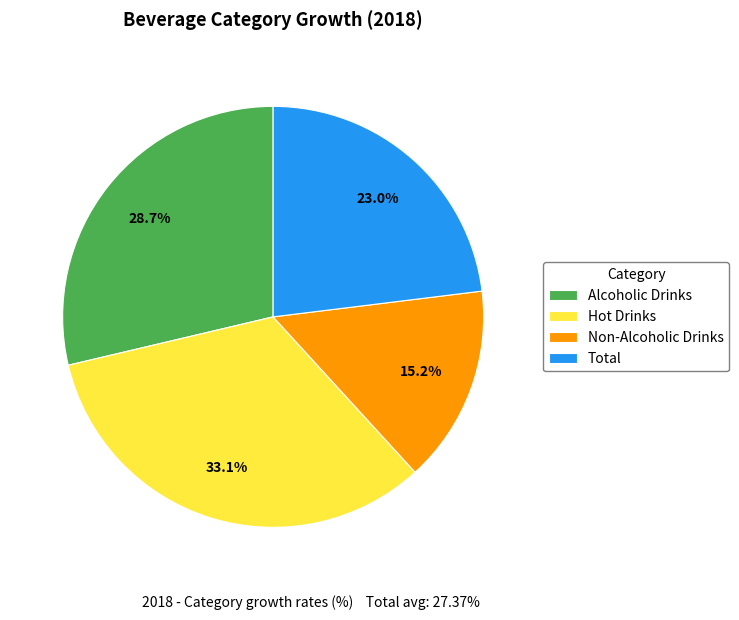

Combined, do Alcoholic Drinks and Non-Alcoholic Drinks account for over 50%?

No